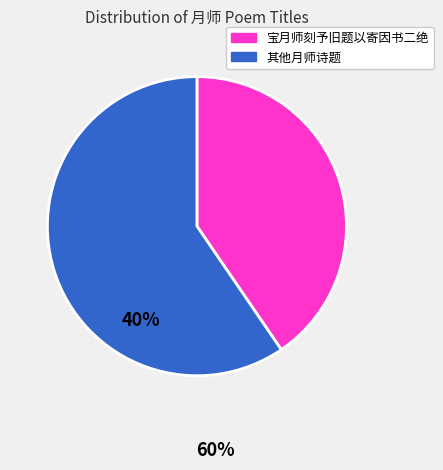

Is there a majority slice in this chart?

Yes